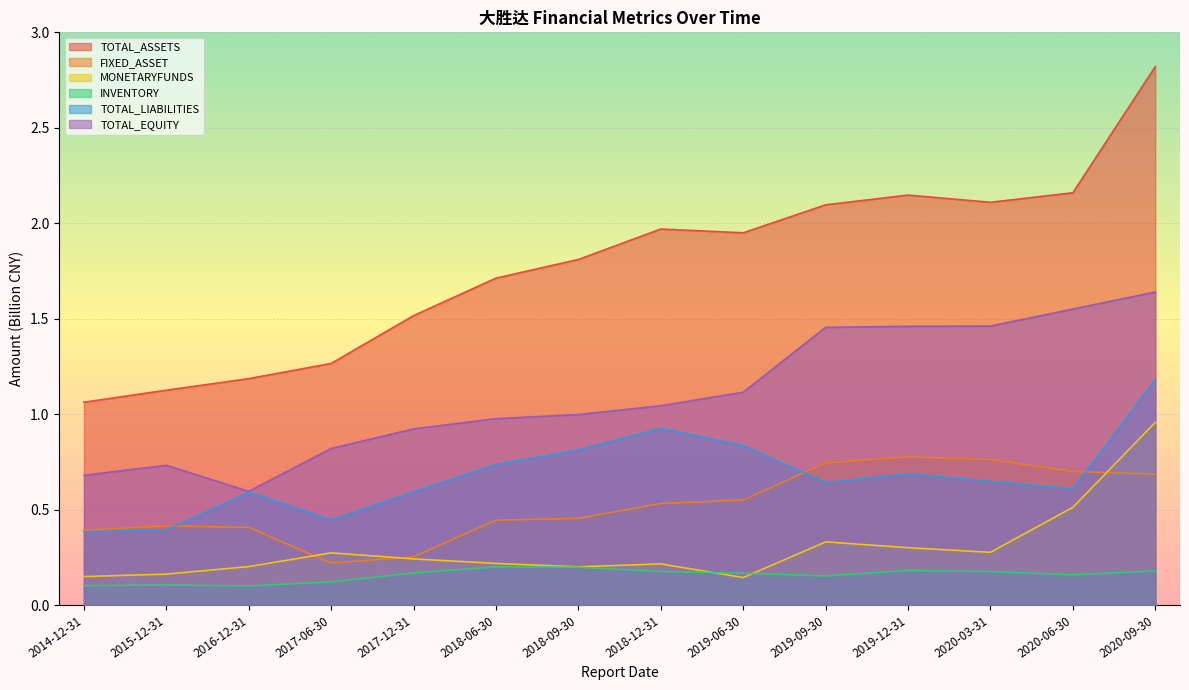

Is it true that TOTAL_ASSETS equals 2.1 at 2020-03-31?

True